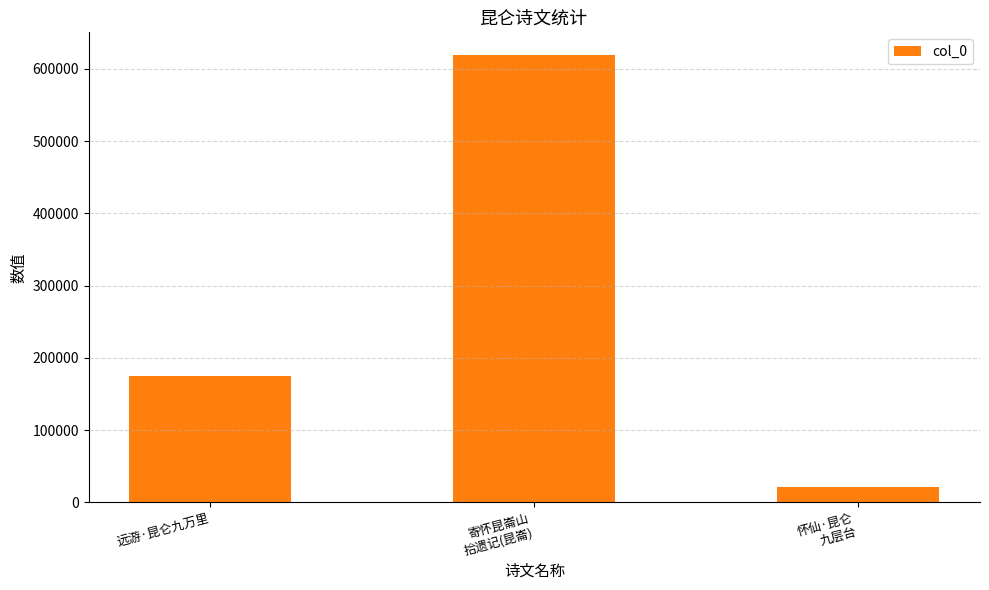

What is the difference between the values at 寄怀昆崙山
拾遗记(昆崙) and 远游·昆仑九万里?

444996